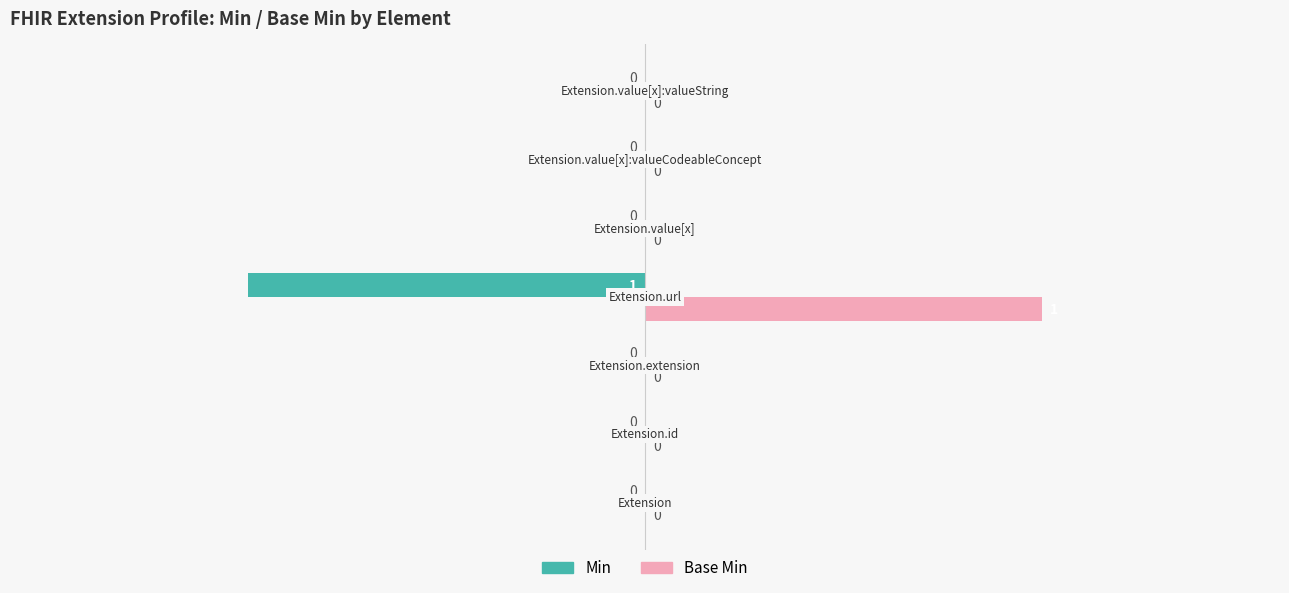

What is the sum of all Min values?

-1